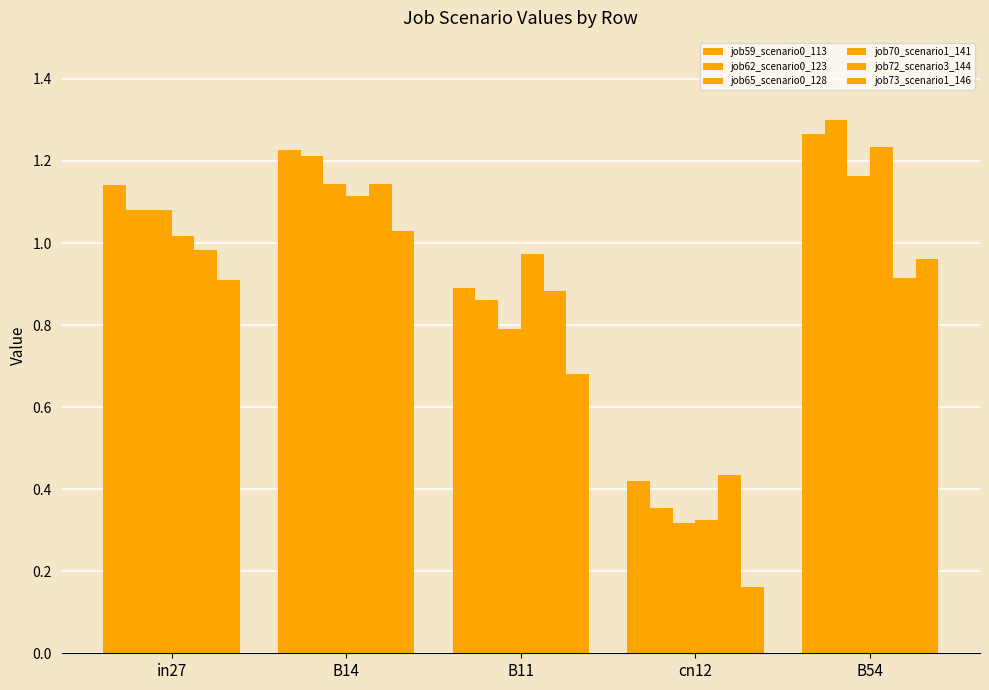

What is the value of the job62_scenario0_123 bar at the 2nd from the left?

1.2